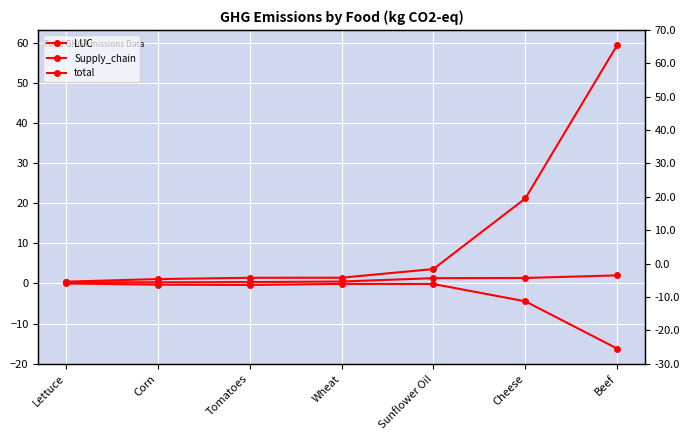

Is this an area chart (filled region under the line)?

No